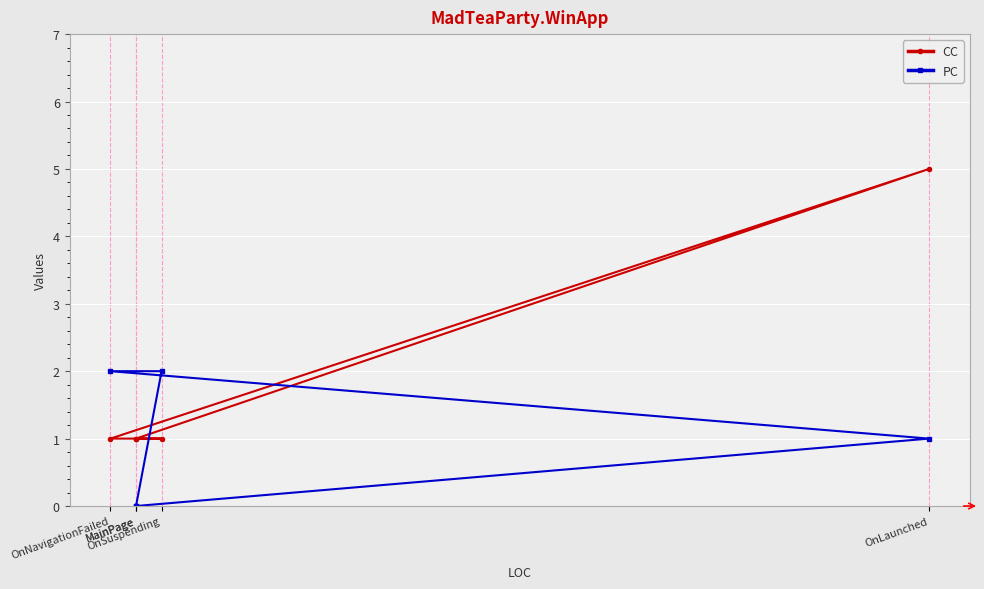

How many lines are shown in the chart?

2